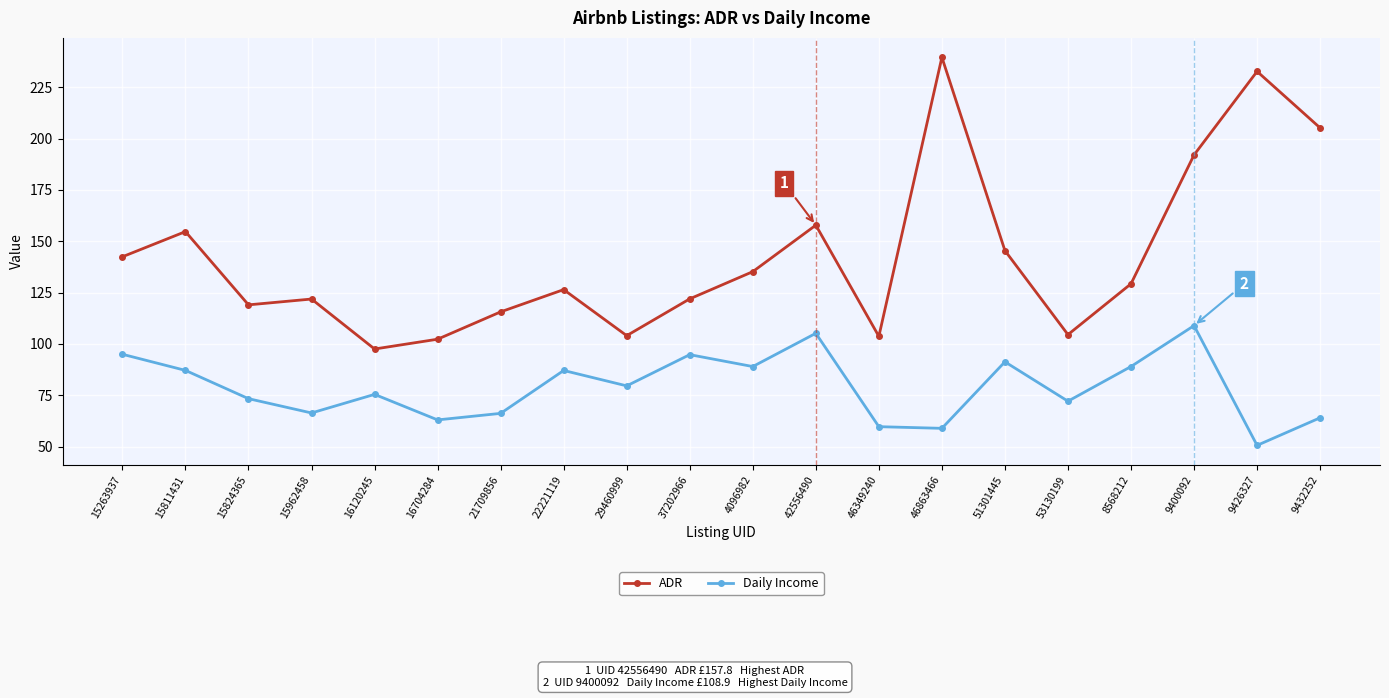

What are all the series names shown in the legend?

ADR, Daily Income